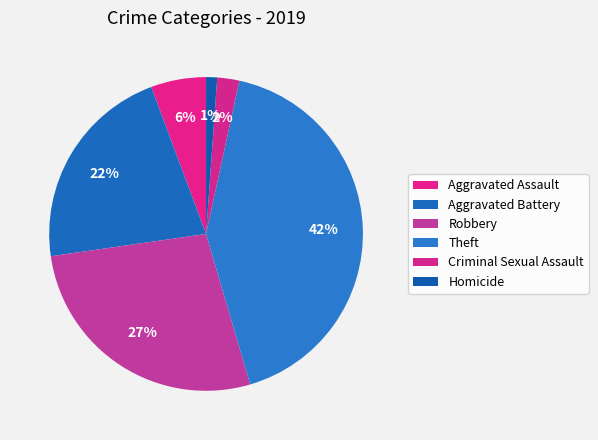

How many slices are in this pie chart?

6